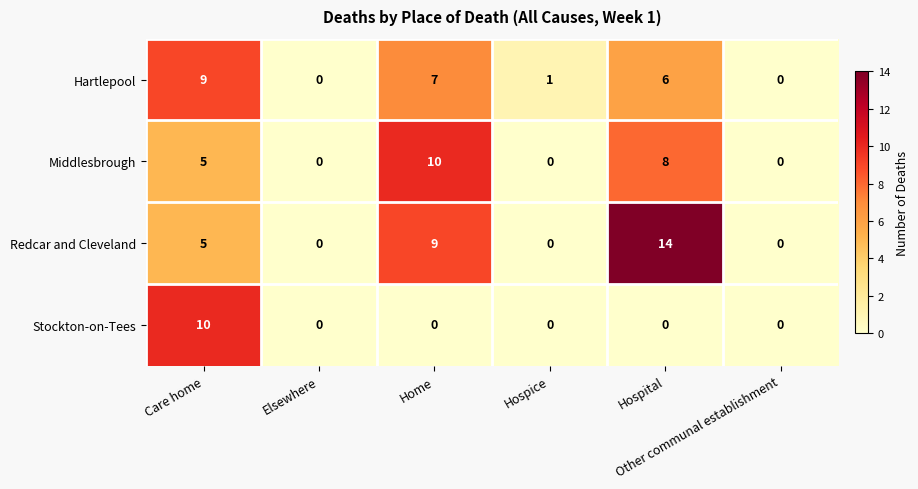

How many values in the Stockton-on-Tees series exceed 0?

1